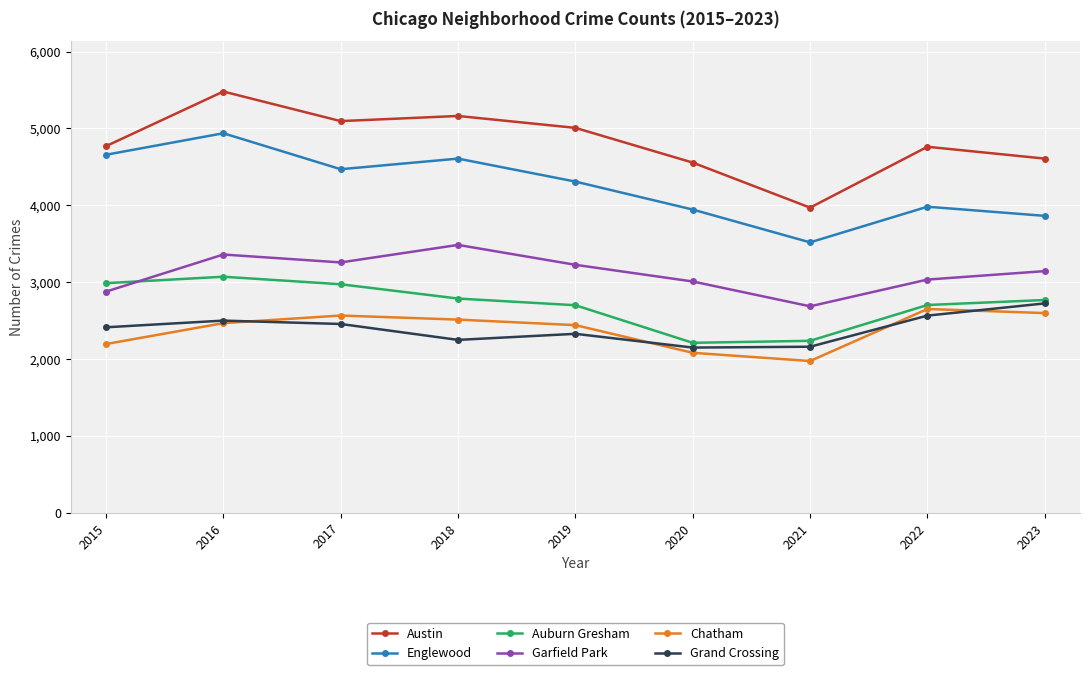

At which category is the sum across all series the highest?

2016